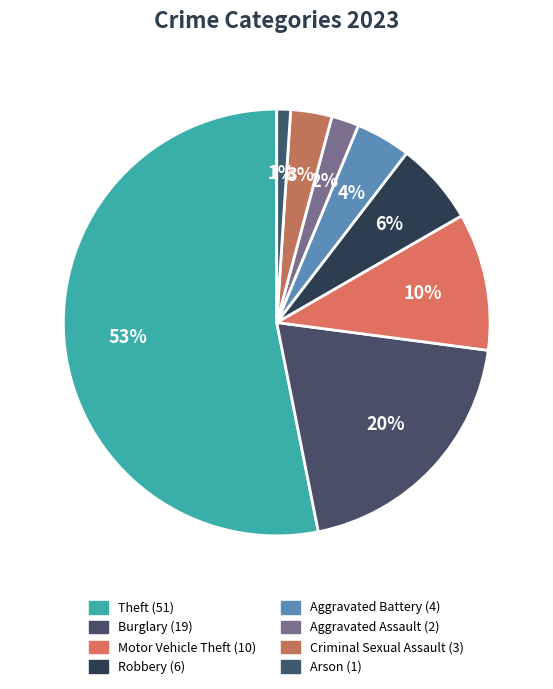

What is the smallest slice in the pie chart?

Arson